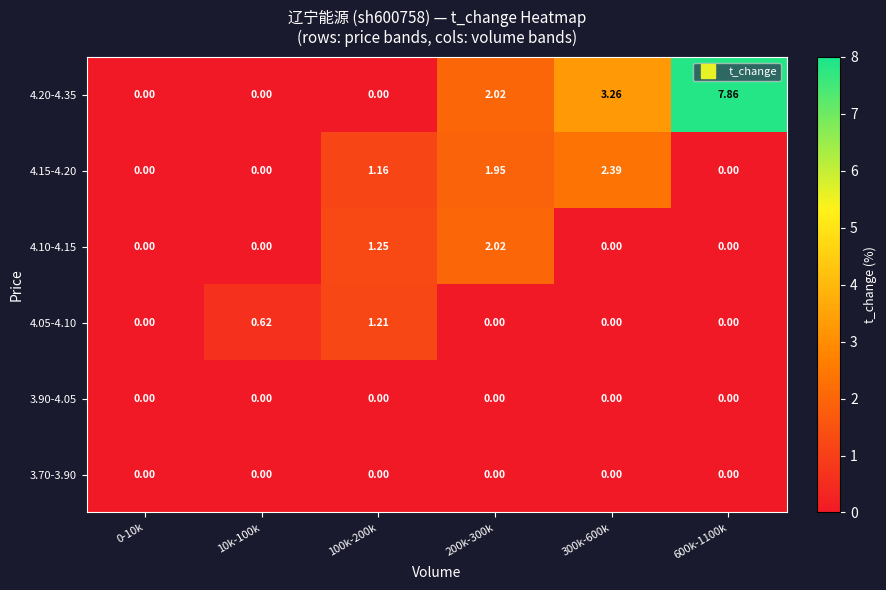

Is the value of 4.05-4.10 at 200k-300k greater than the value of 4.15-4.20 at 100k-200k?

No